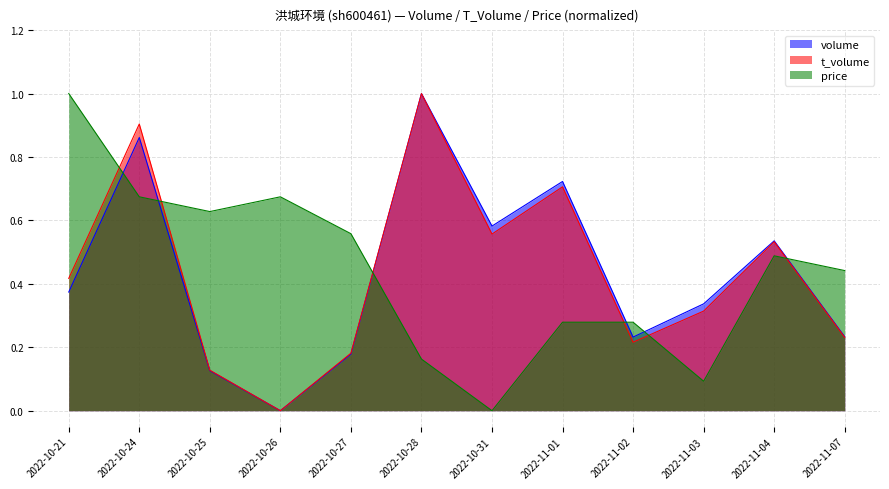

How many lines are shown in the chart?

3